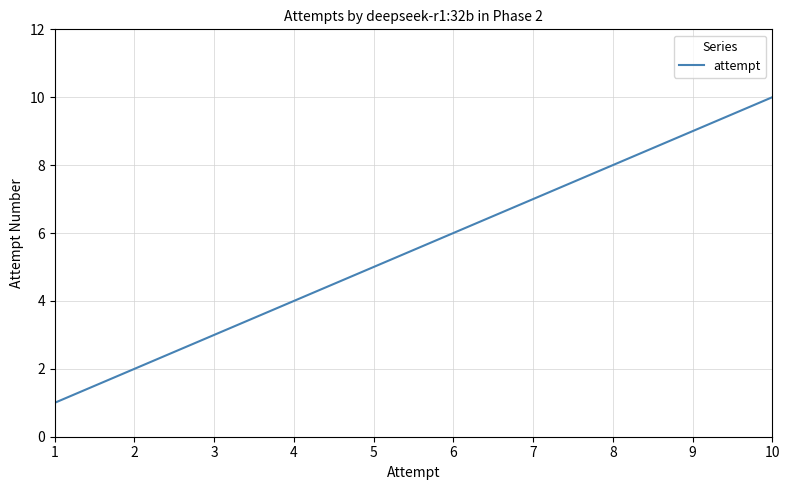

True or false: the data shows 1 at 1.

True